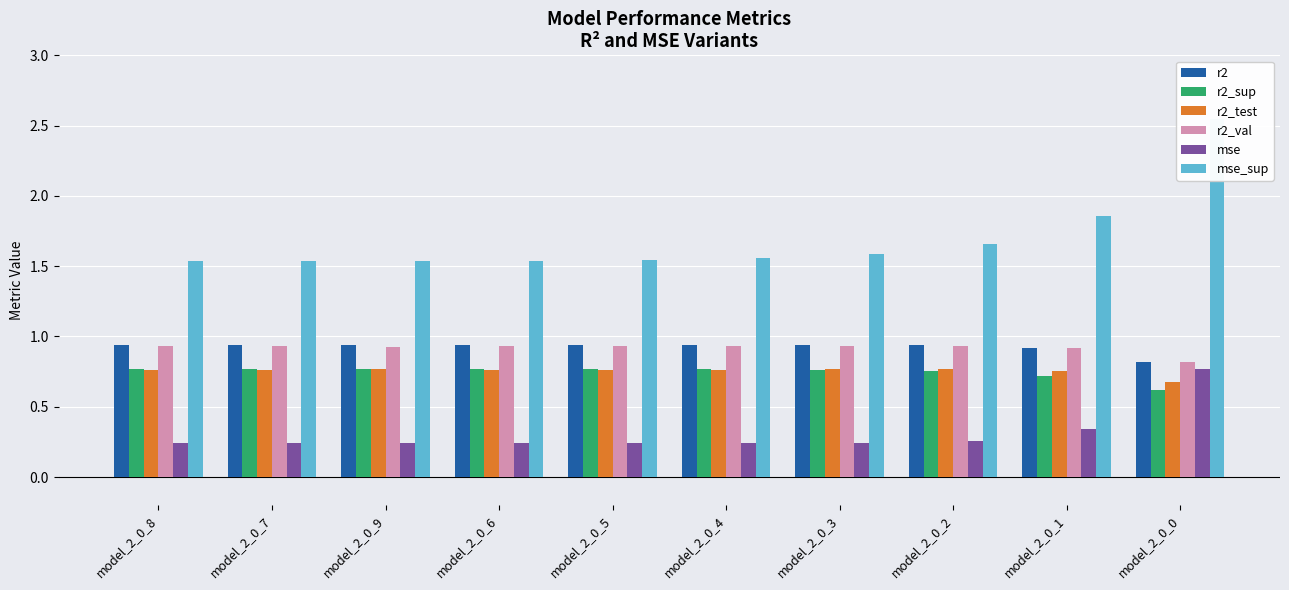

At which label is r2 closest to 0?

model_2_0_0